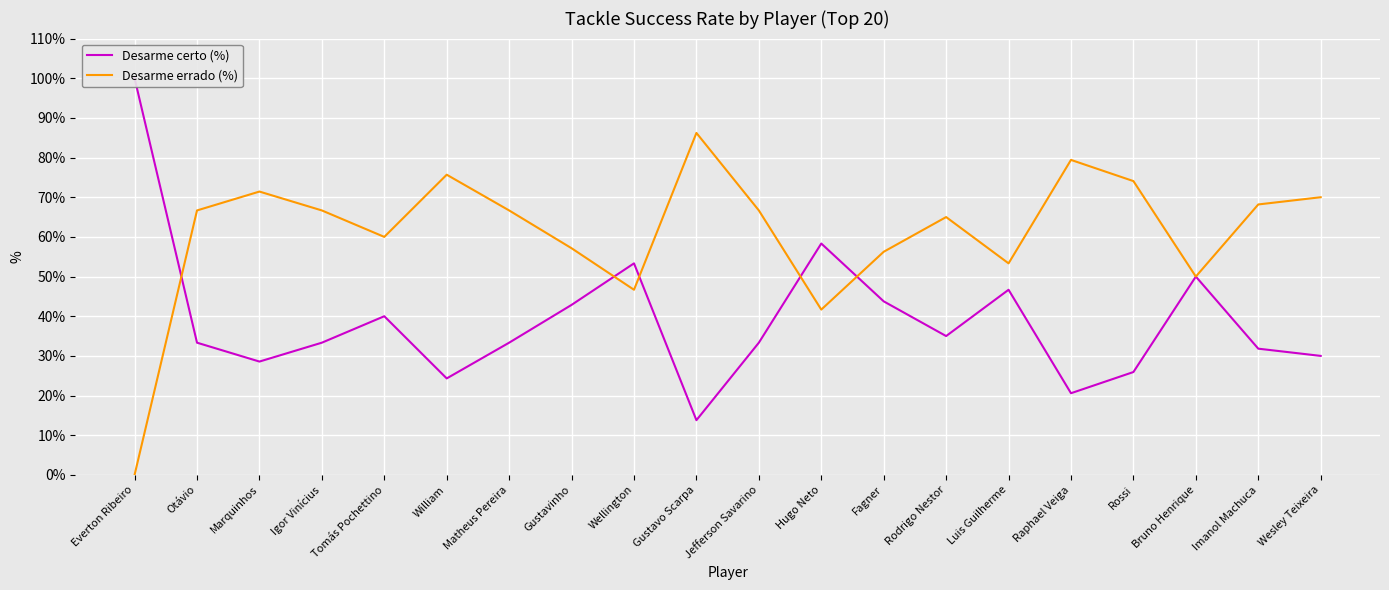

After their last crossing, which series has the higher values: Desarme errado (%) or Desarme certo (%)?

Desarme errado (%)